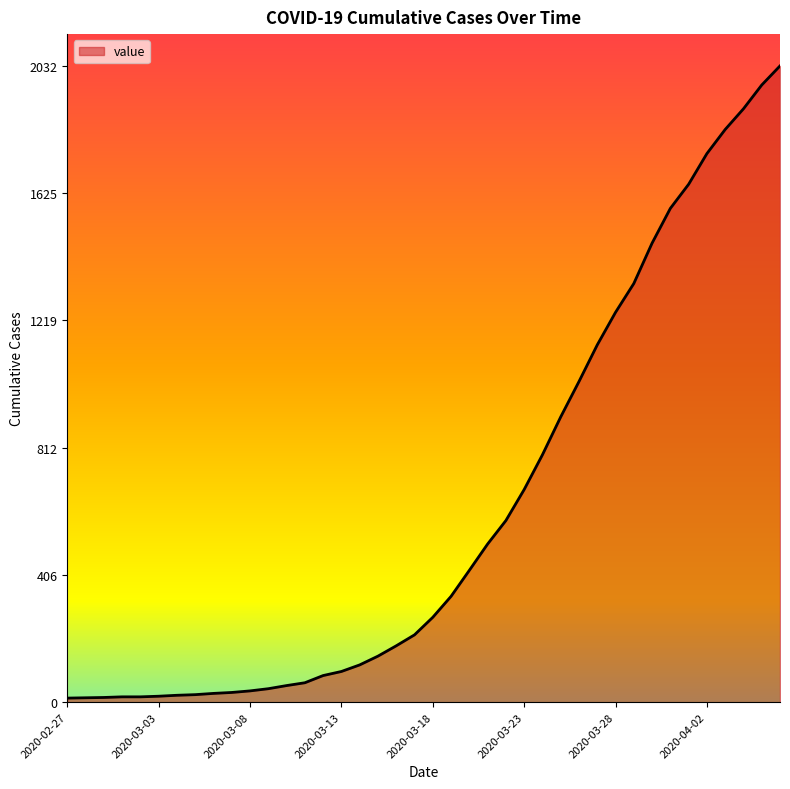

What is the greatest value displayed?

2032